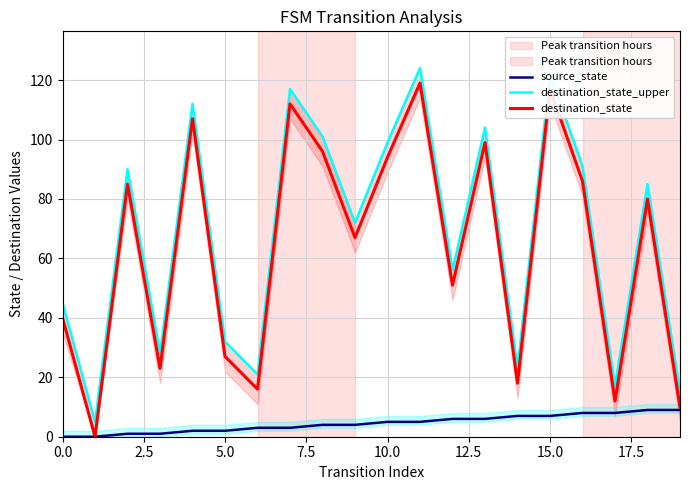

Count the source_state values in the range 2 to 7.

12